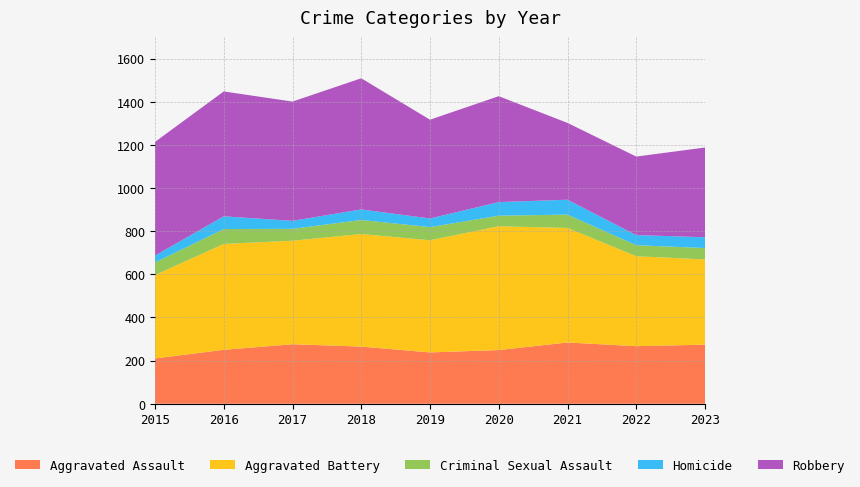

Reading right to left, extract all data points from this chart.

Aggravated Assault: 2023=274	2022=267	2021=284	2020=249	2019=238	2018=265	2017=276	2016=250	2015=210
Aggravated Battery: 2023=395	2022=417	2021=531	2020=574	2019=520	2018=522	2017=480	2016=491	2015=387
Criminal Sexual Assault: 2023=53	2022=51	2021=62	2020=49	2019=61	2018=65	2017=55	2016=69	2015=58
Homicide: 2023=50	2022=47	2021=69	2020=63	2019=40	2018=49	2017=37	2016=59	2015=32
Robbery: 2023=416	2022=364	2021=356	2020=491	2019=458	2018=608	2017=553	2016=579	2015=527